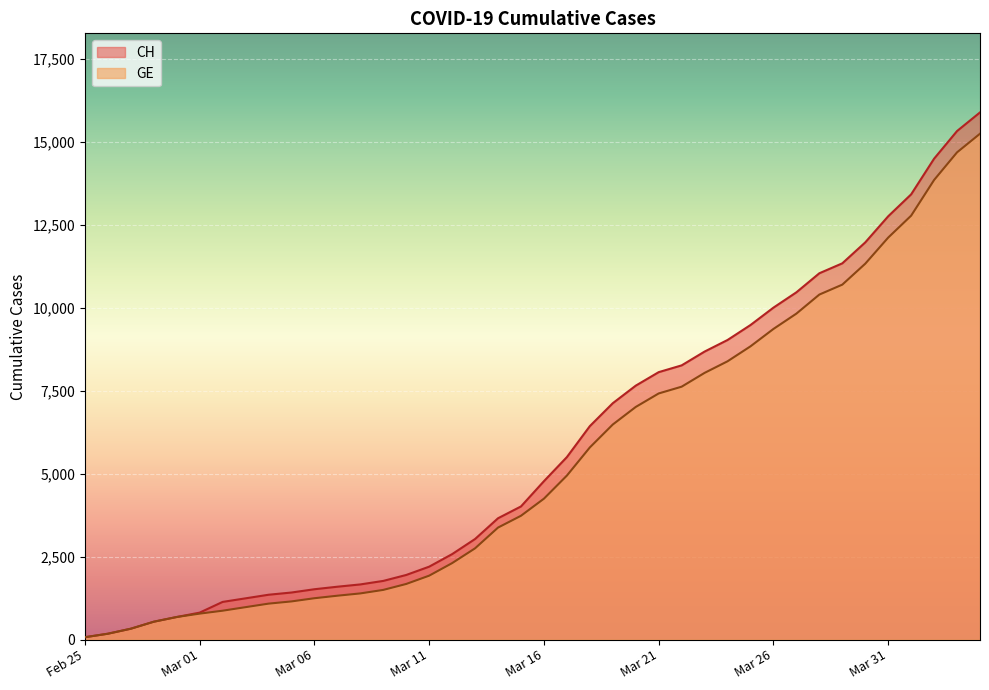

Reading left to right, list all the values displayed in this chart.

CH: 73	178	329	540	682	814	1137	1245	1353	1420	1519	1595	1664	1770	1949	2199	2577	3033	3658	4014	4775	5501	6434	7125	7654	8061	8265	8681	9030	9481	10005	10467	11041	11340	11971	12758	13419	14494	15327	15888
GE: 73	178	329	540	682	784	872	979	1085	1152	1248	1324	1393	1499	1678	1928	2306	2752	3377	3733	4248	4944	5792	6483	7012	7419	7623	8039	8388	8839	9363	9825	10399	10698	11329	12116	12777	13852	14685	15246